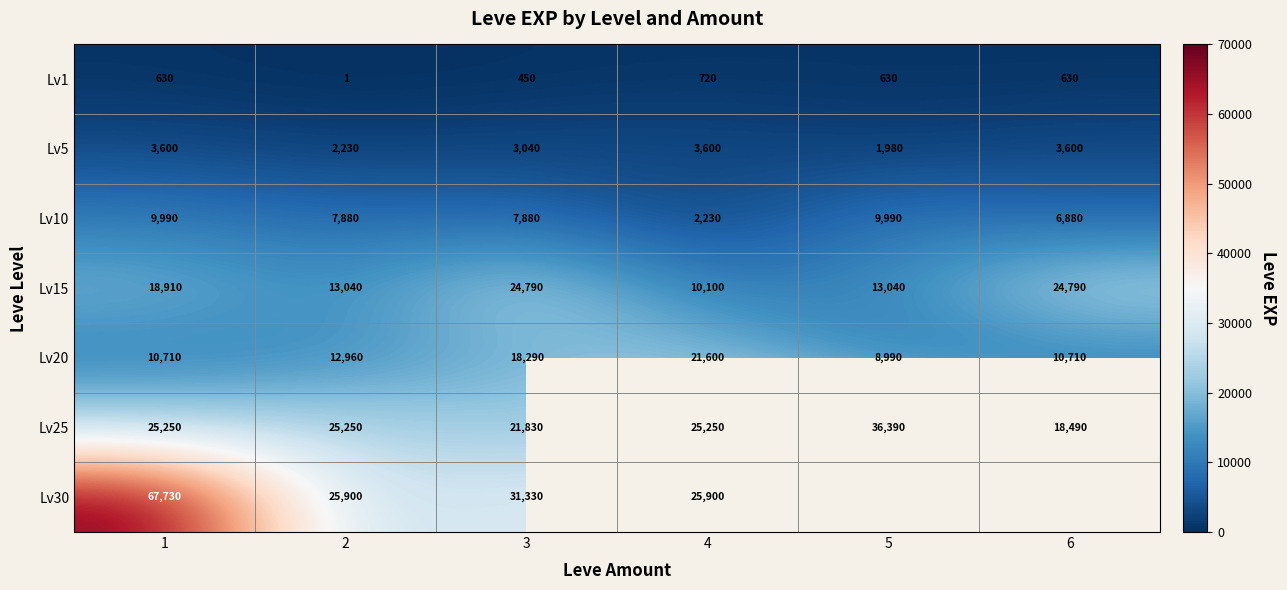

At which label does Lv20 reach its minimum?

5